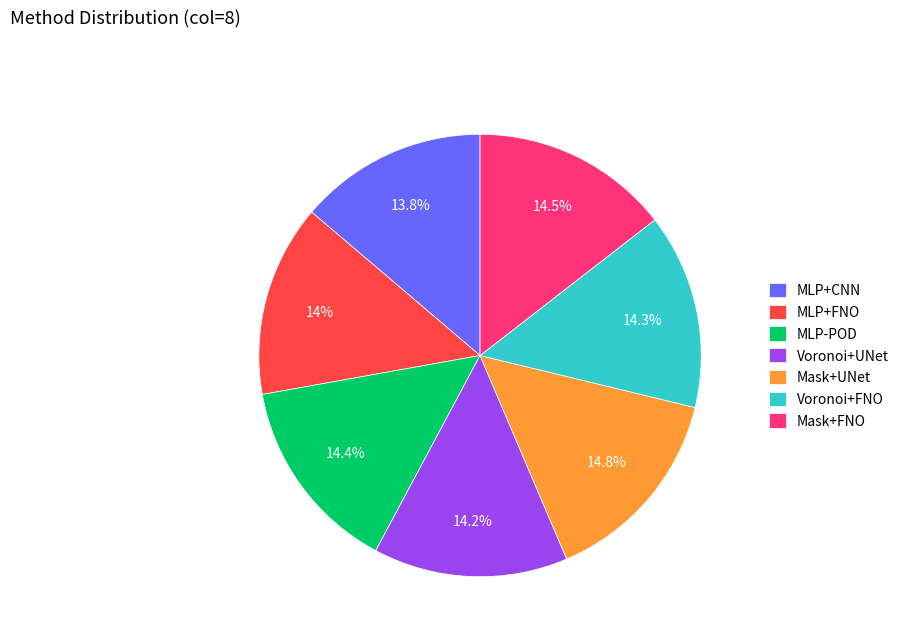

Is Voronoi+FNO the majority of the pie?

No